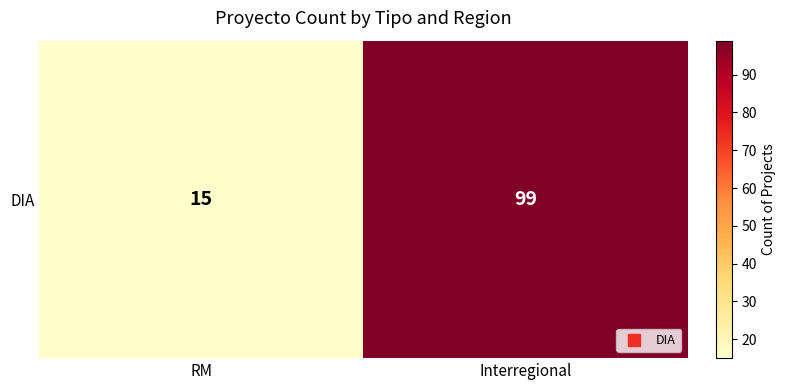

What is the difference between the maximum and minimum values?

84